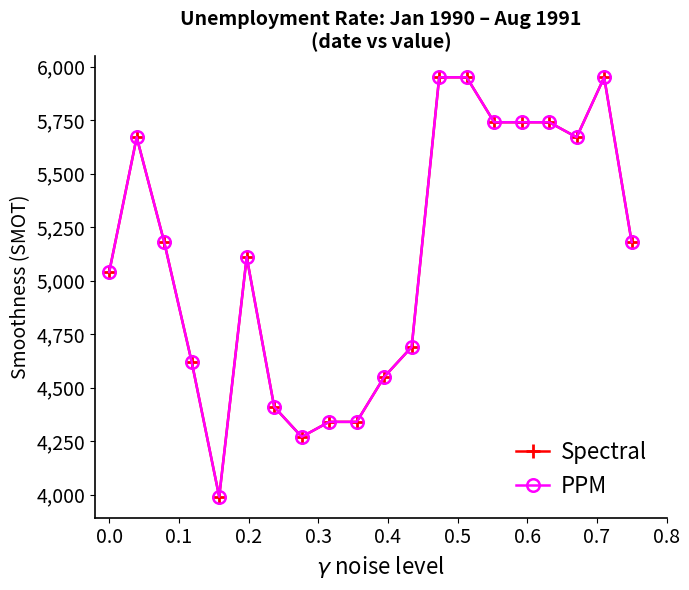

True or false: Spectral has more than 2 interior local peaks.

True